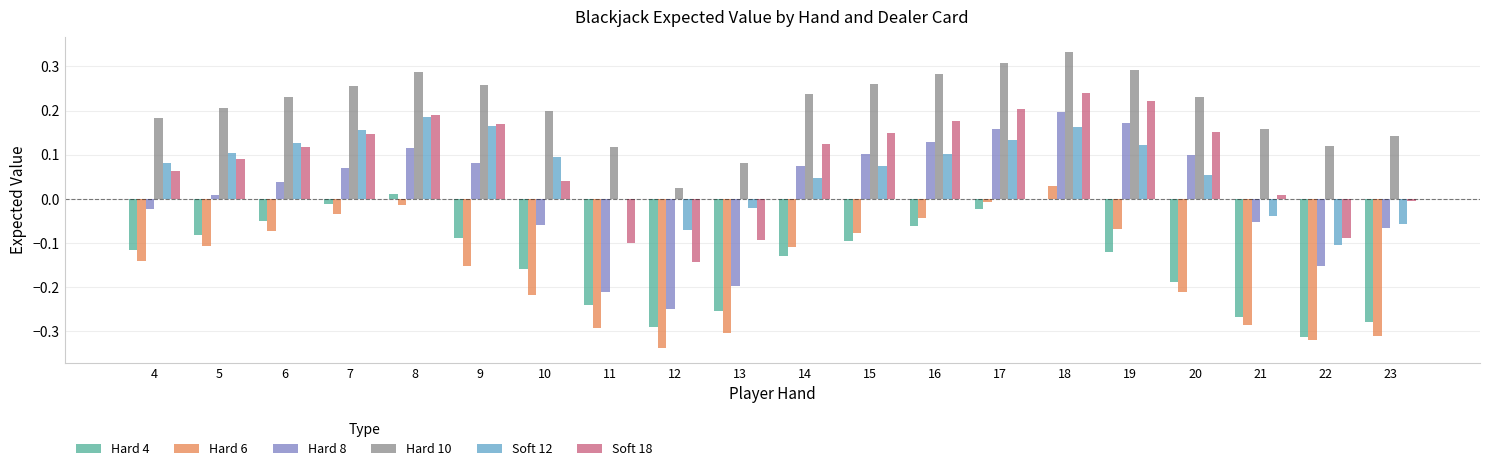

Which series has the largest total across all categories?

Hard 10